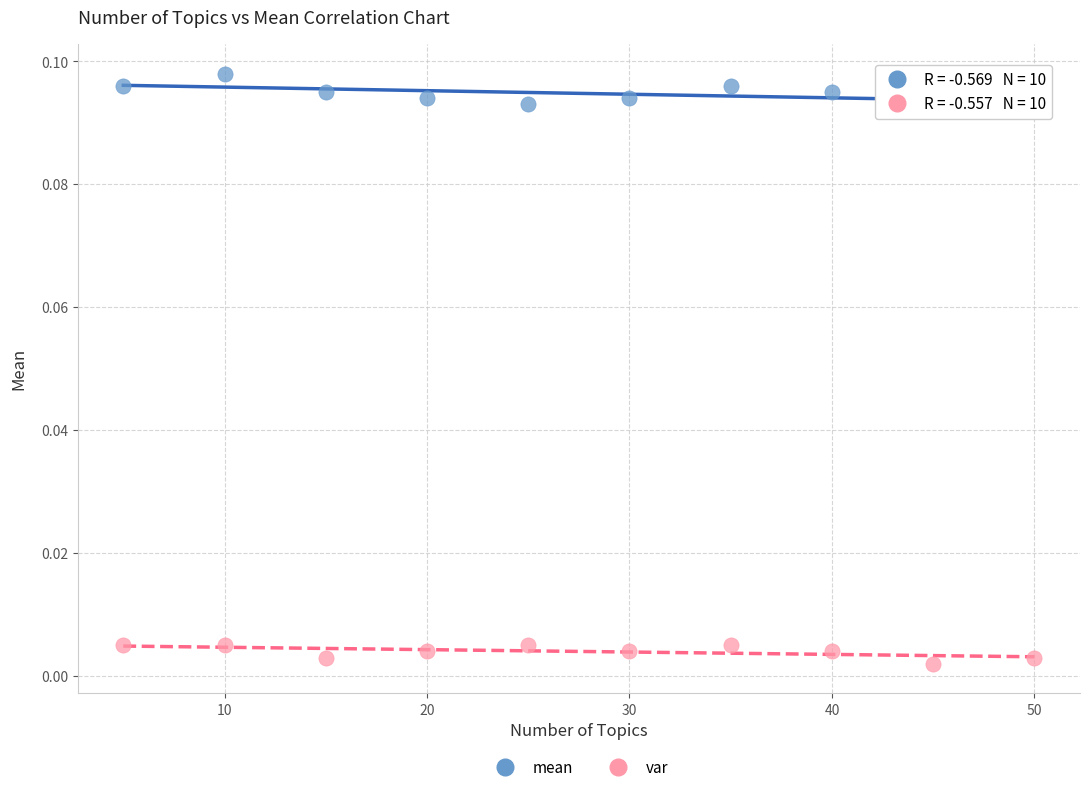

Which series has the widest spread of Y values?

mean